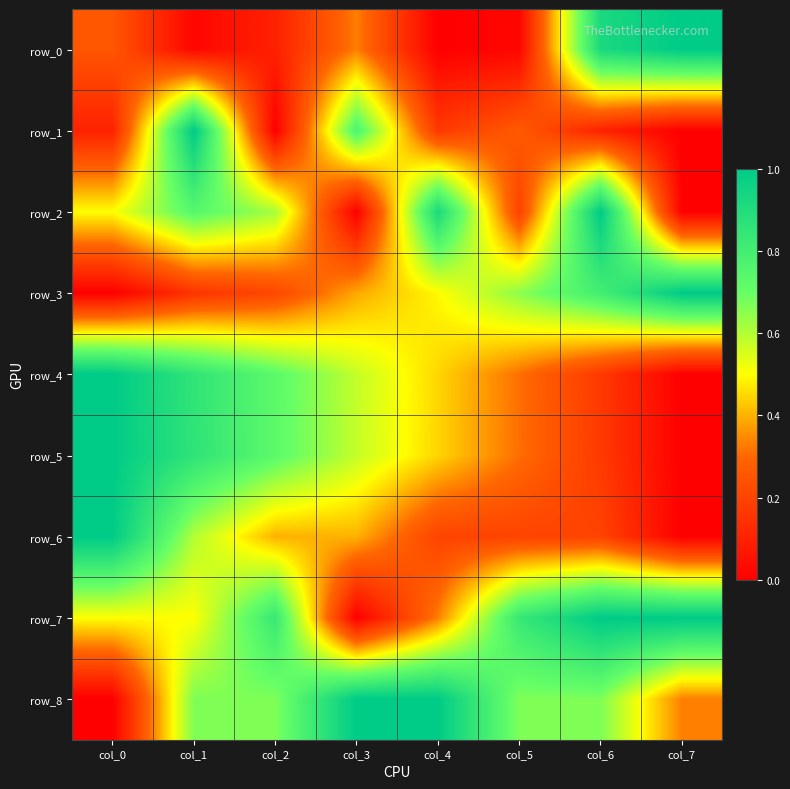

Which series changed the most between col_1 and col_7?

row_1